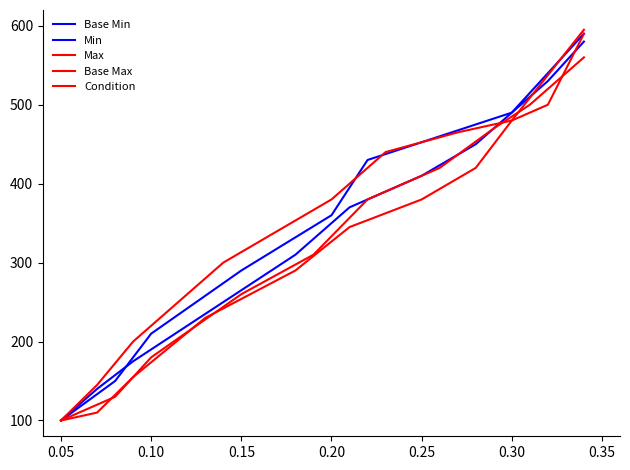

What is the maximum value shown in the chart?

595